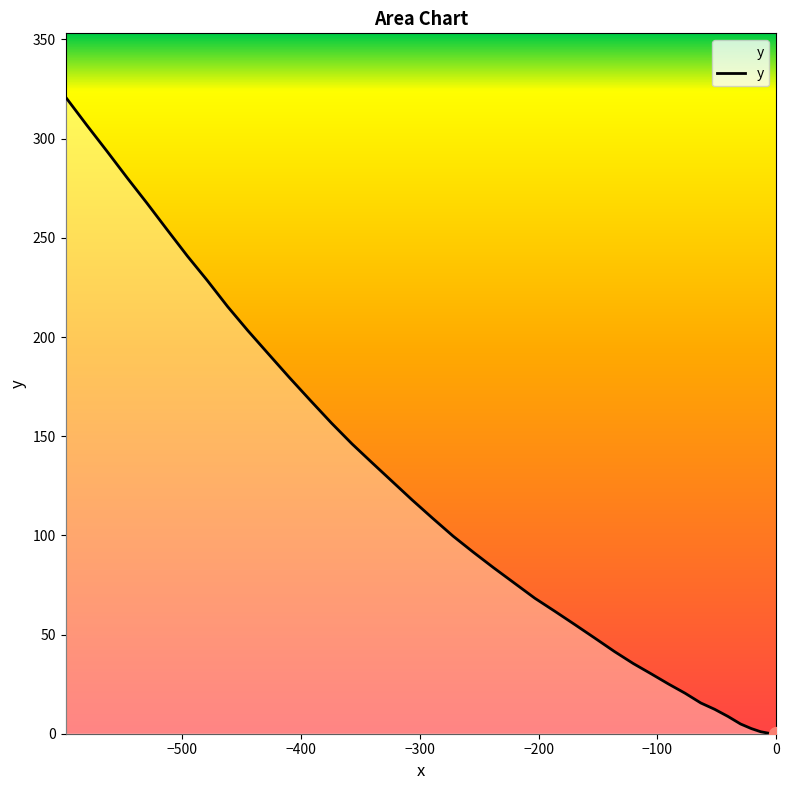

What is the difference between the maximum and second lowest values?

320.8